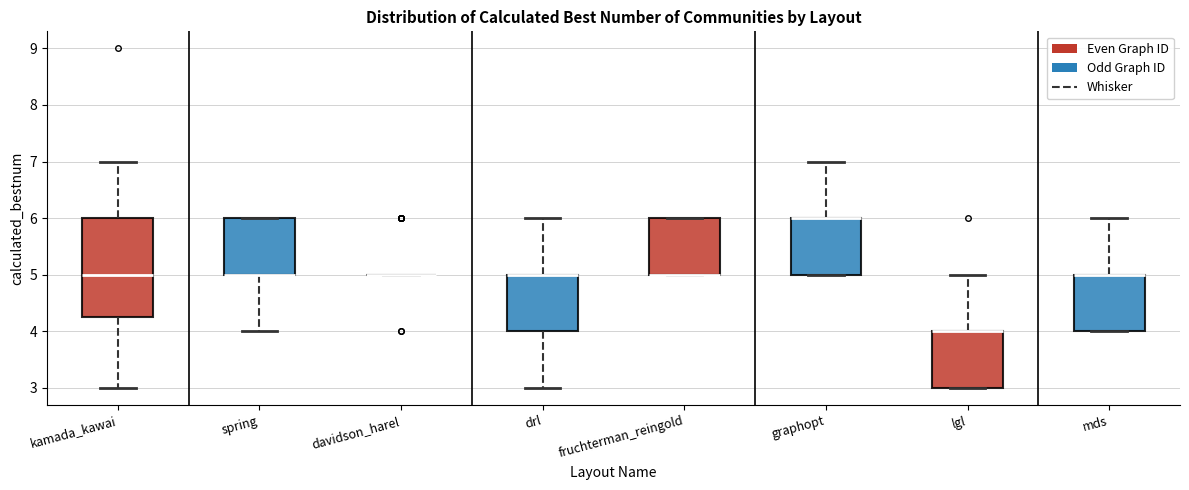

Reading left to right, transcribe this box plot: for each box, give where its median line is, the range the box spans, and where its two whiskers end, as read against the y-axis. The values are not printed on the chart, so give them approximately, as read against the axis.

kamada_kawai: median 5.0, box 4.3 to 6.0, whiskers 3.0 to 7.0
spring: median 5.0 (drawn on the box's lower edge), box 5.0 to 6.0, whiskers 4.0 to 6.0
davidson_harel: box collapsed to a line at 5.0, whiskers 5.0 to 5.0
drl: median 5.0 (drawn on the box's upper edge), box 4.0 to 5.0, whiskers 3.0 to 6.0
fruchterman_reingold: median 5.0 (drawn on the box's lower edge), box 5.0 to 6.0, whiskers 5.0 to 6.0
graphopt: median 6.0 (drawn on the box's upper edge), box 5.0 to 6.0, whiskers 5.0 to 7.0
lgl: median 4.0 (drawn on the box's upper edge), box 3.0 to 4.0, whiskers 3.0 to 5.0
mds: median 5.0 (drawn on the box's upper edge), box 4.0 to 5.0, whiskers 4.0 to 6.0